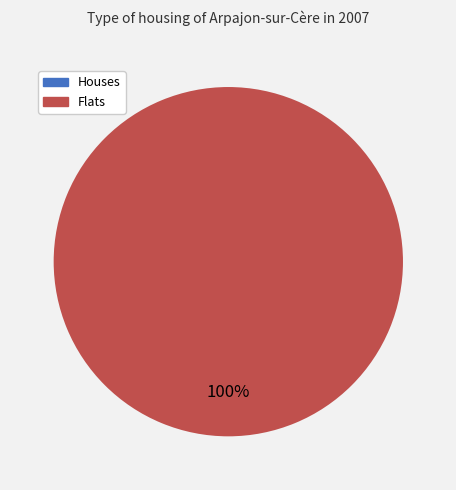

To the nearest percent, what is the average slice percentage?

50%